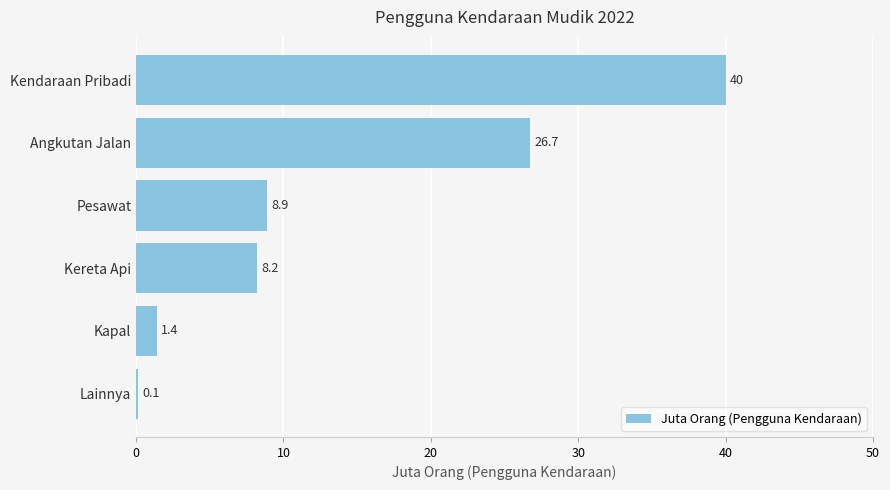

What is the sum of all values?

85.3